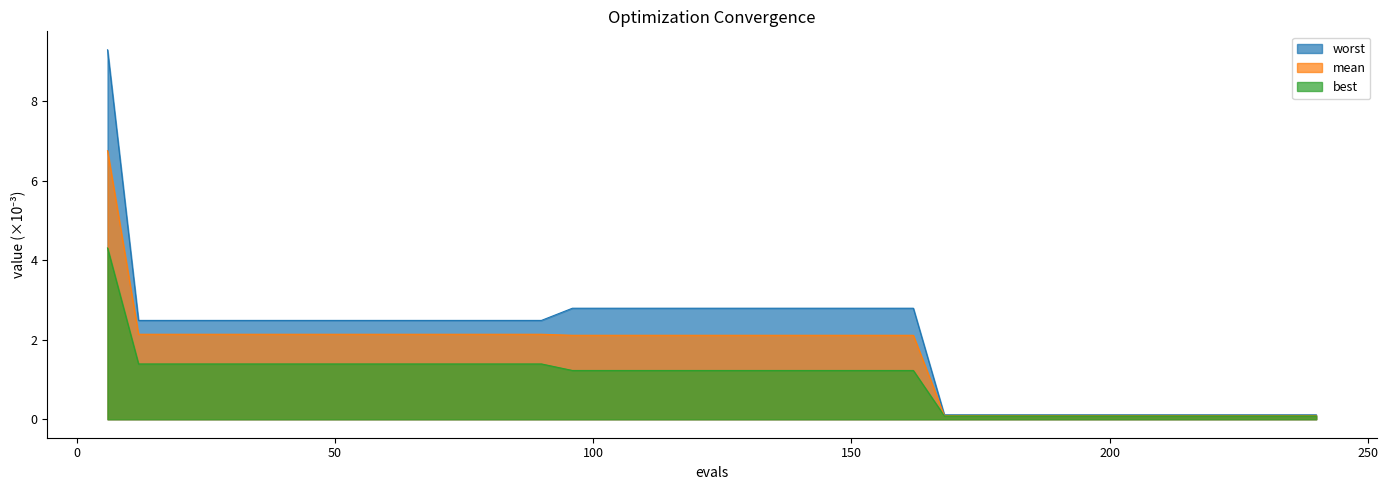

True or false: mean has more than 2 points higher than both neighbors.

False